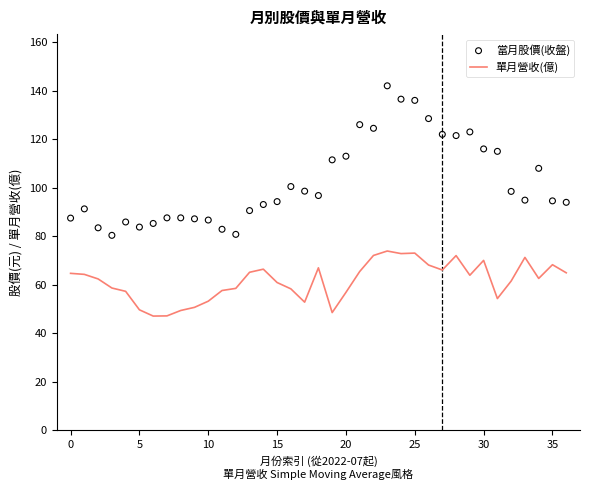

Which series has the largest total across all categories?

當月股價(收盤)